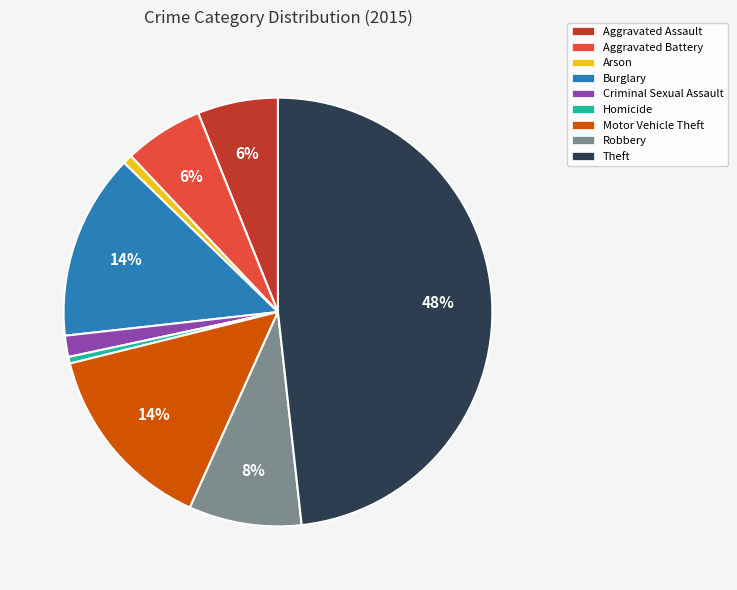

Approximately how many times larger is the value at Aggravated Battery compared to Aggravated Assault?

1.0